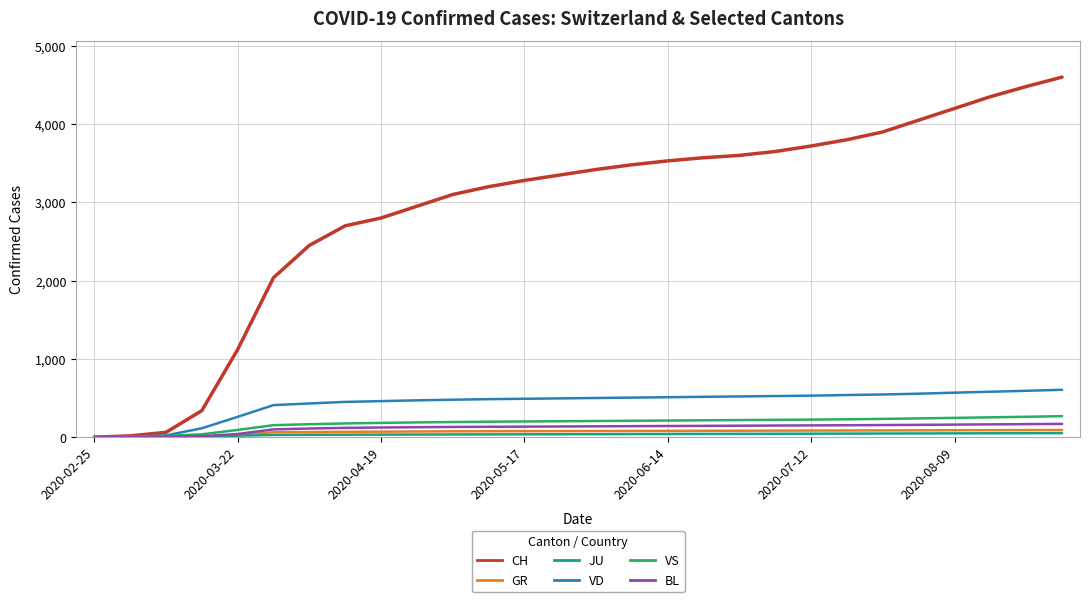

Which series has the largest total across all categories?

CH